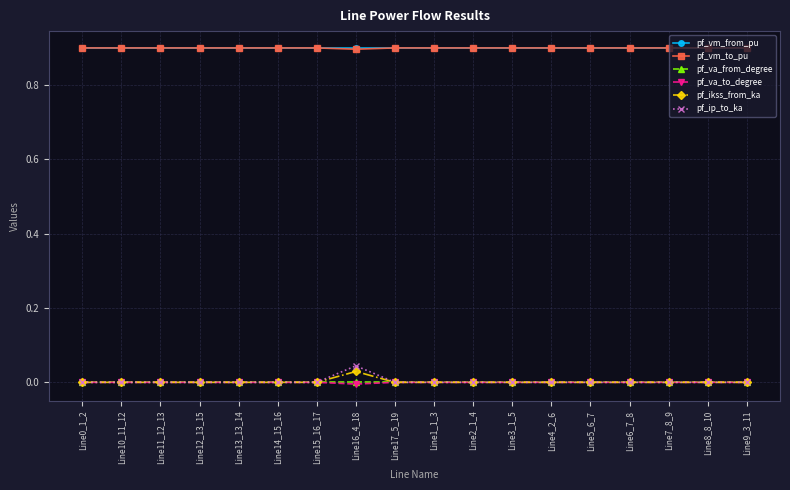

What is the highest value of the pf_vm_to_pu series?

0.9